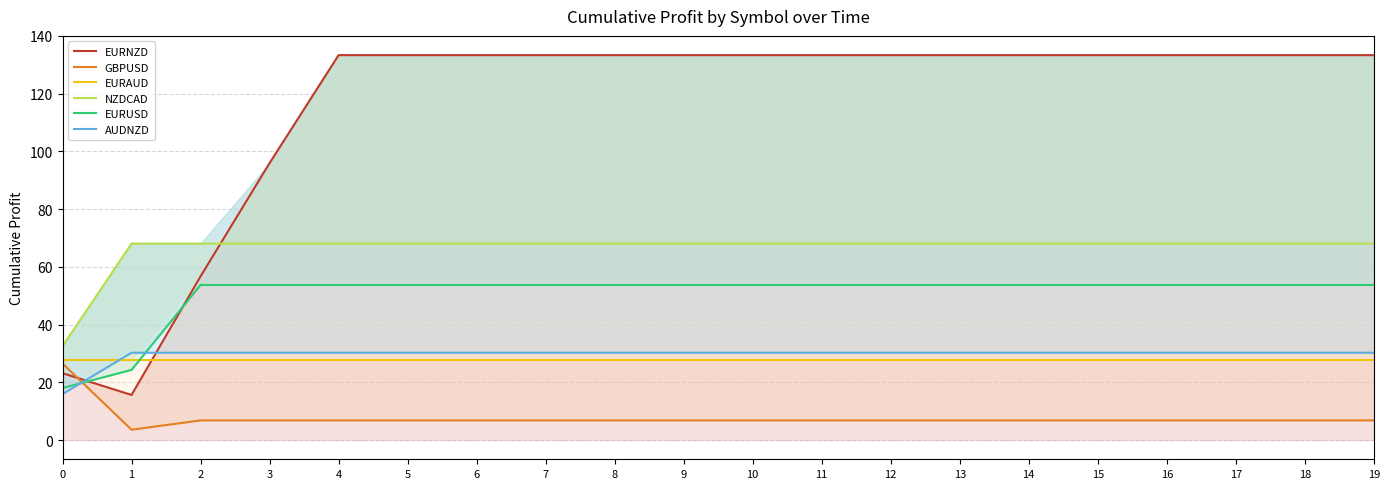

True or false: GBPUSD and EURAUD cross at least once.

False